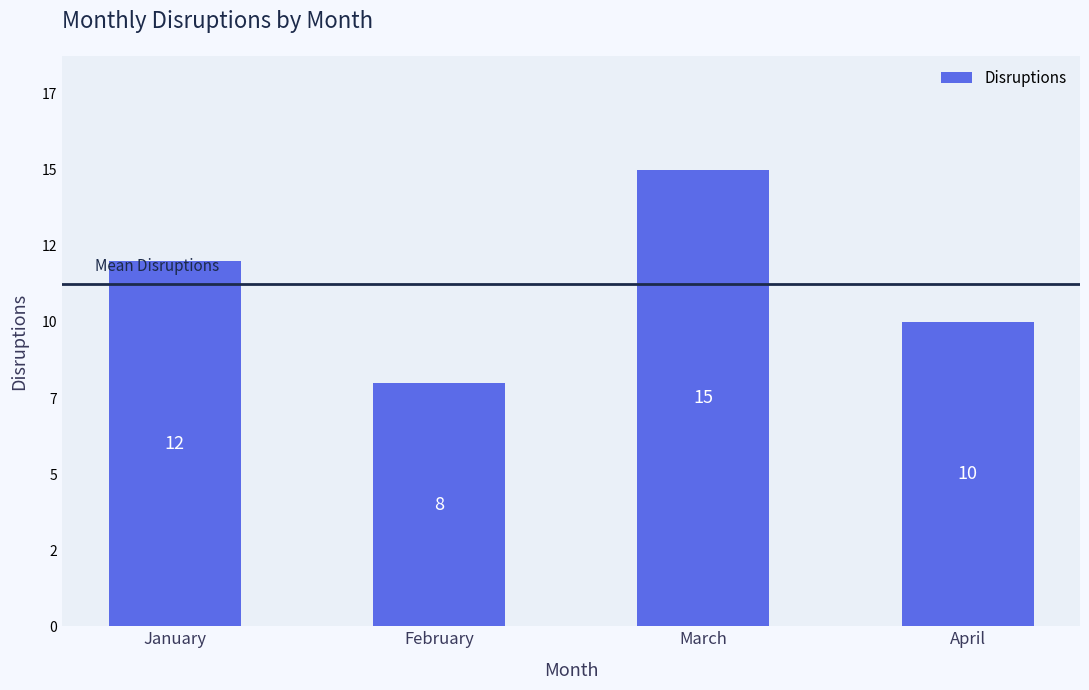

Are the bars horizontal?

No